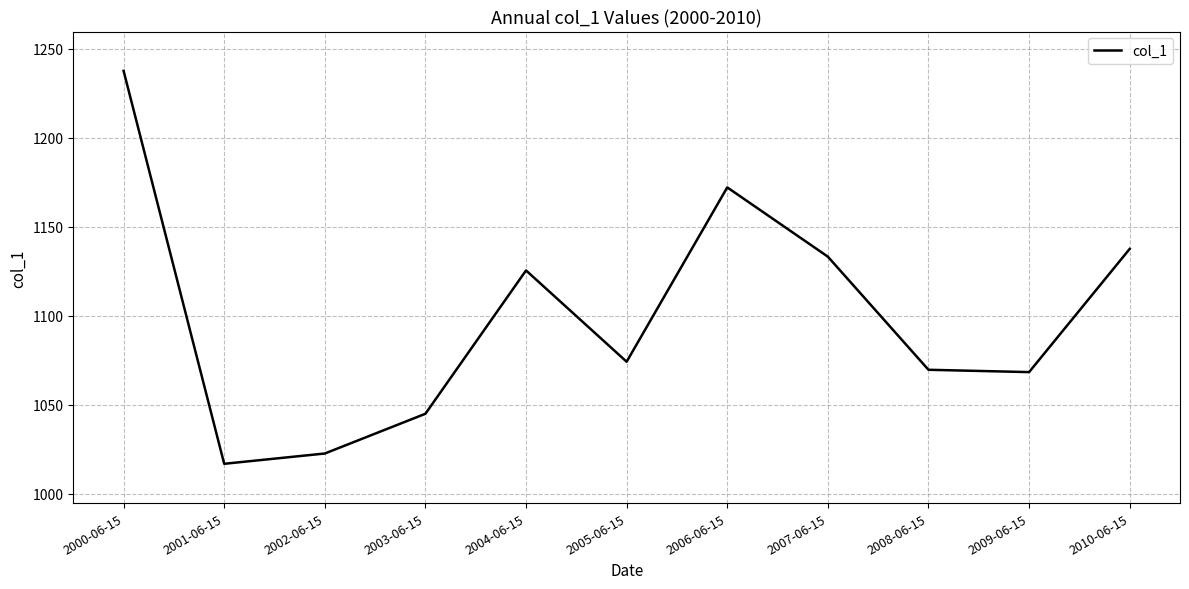

What is the maximum value shown in the chart?

1237.7